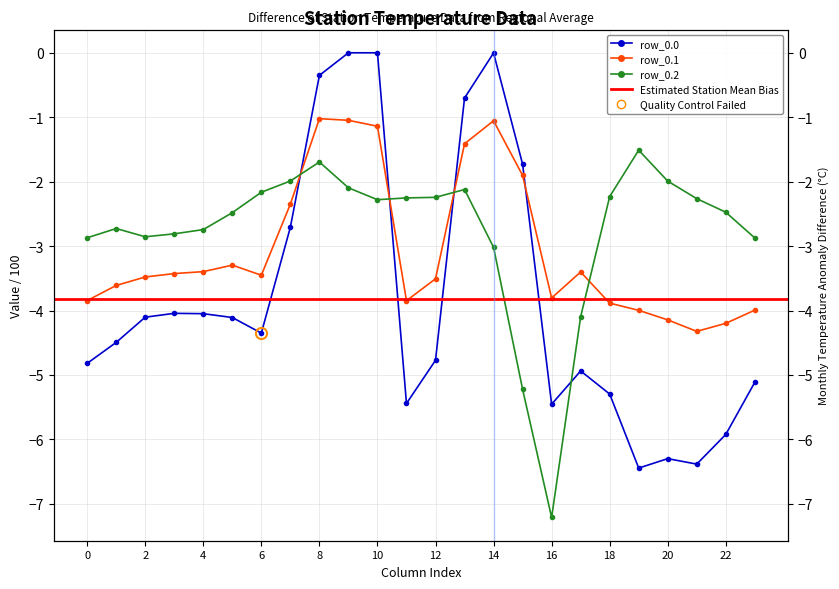

Is this an area chart (filled region under the line)?

No